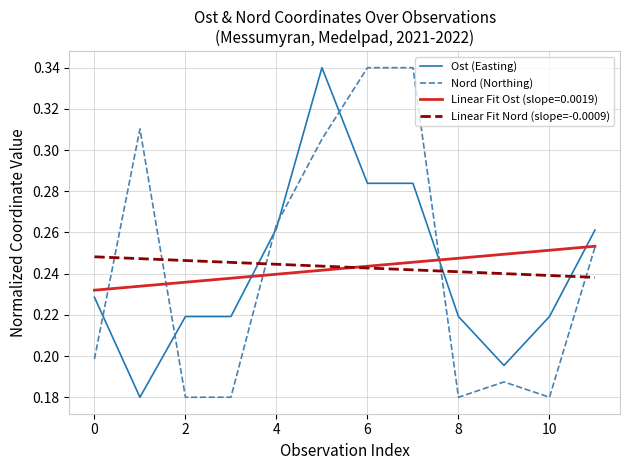

How many times do Ost (Easting) and Linear Fit Nord (slope=-0.0009) cross each other?

3